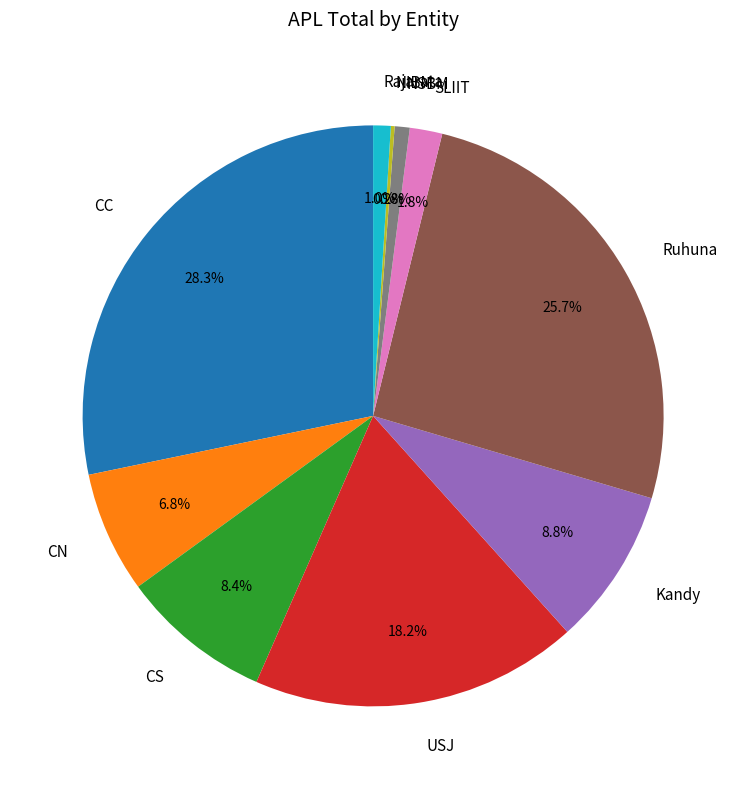

What is the largest slice in the pie chart?

CC